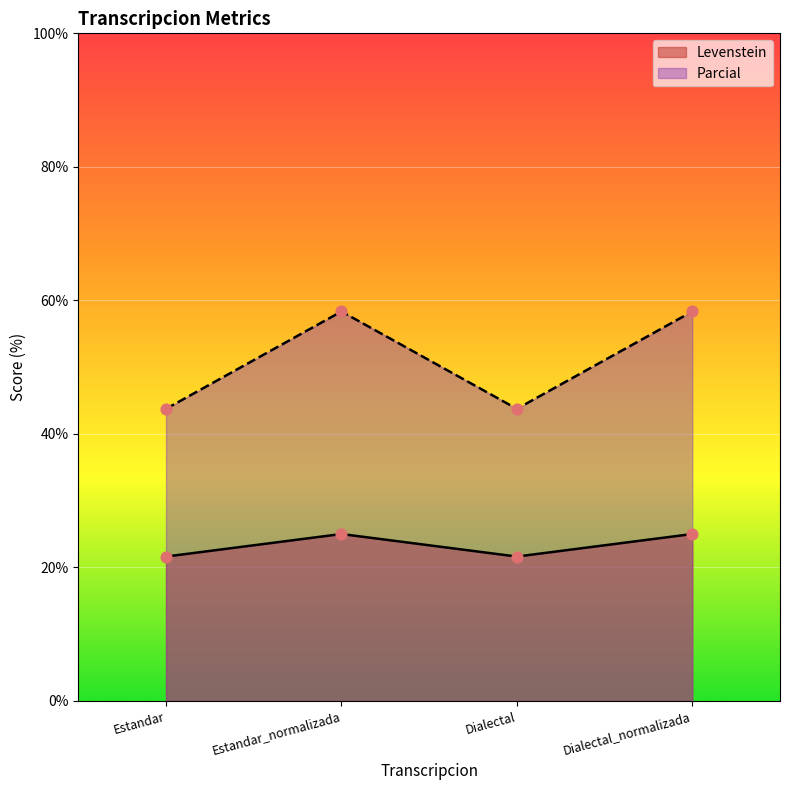

Which series reaches the minimum Y coordinate?

Levenstein